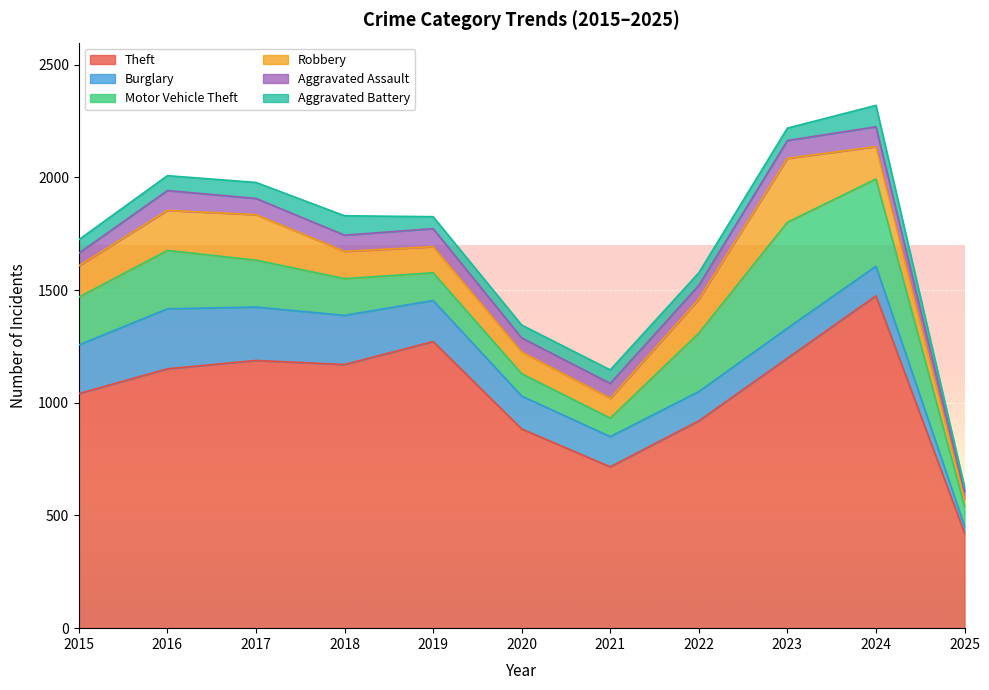

The value of Theft at 2017 is 1188. True or false?

True